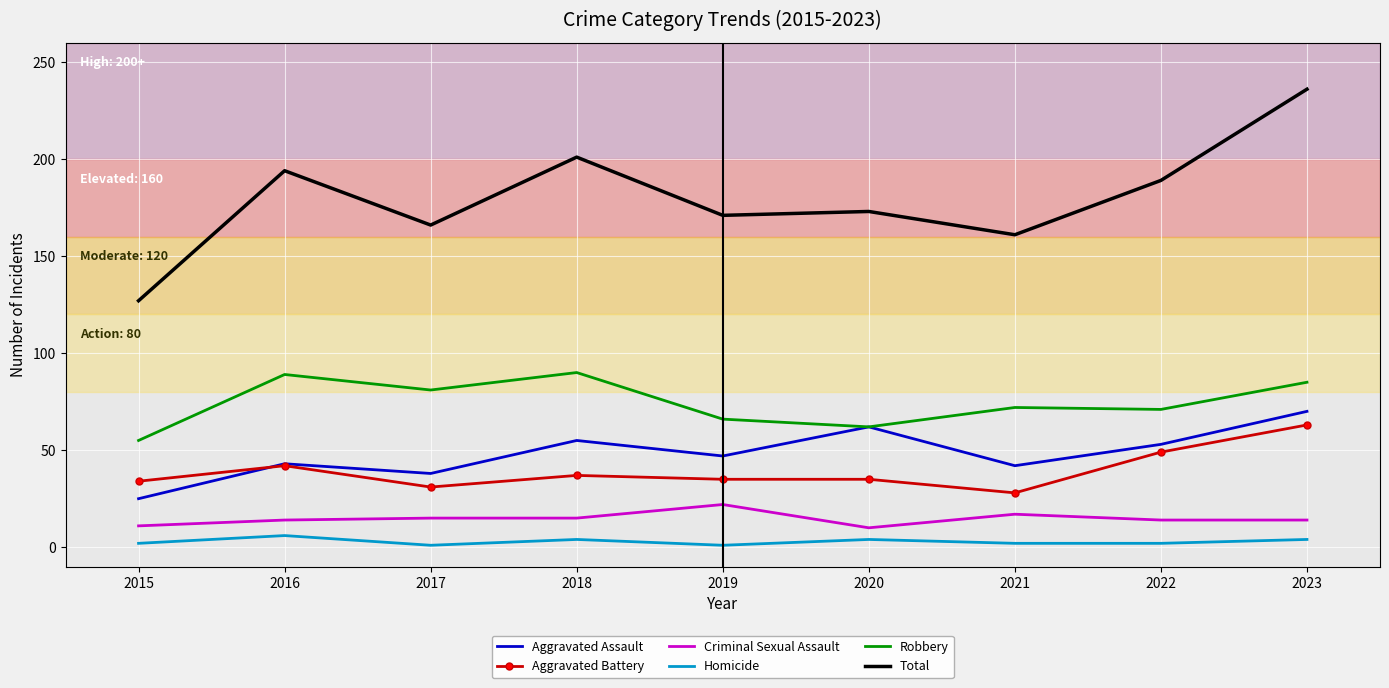

Which series changed the most between 2015 and 2022?

Total